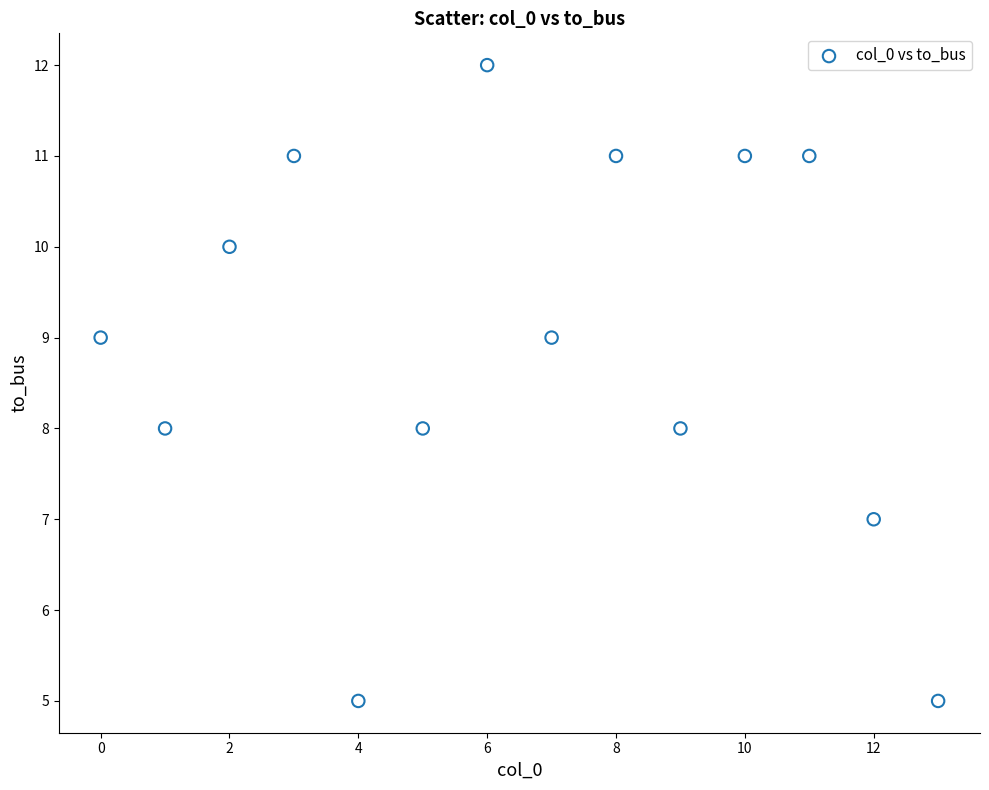

What is the range of Y values (max minus min)?

7